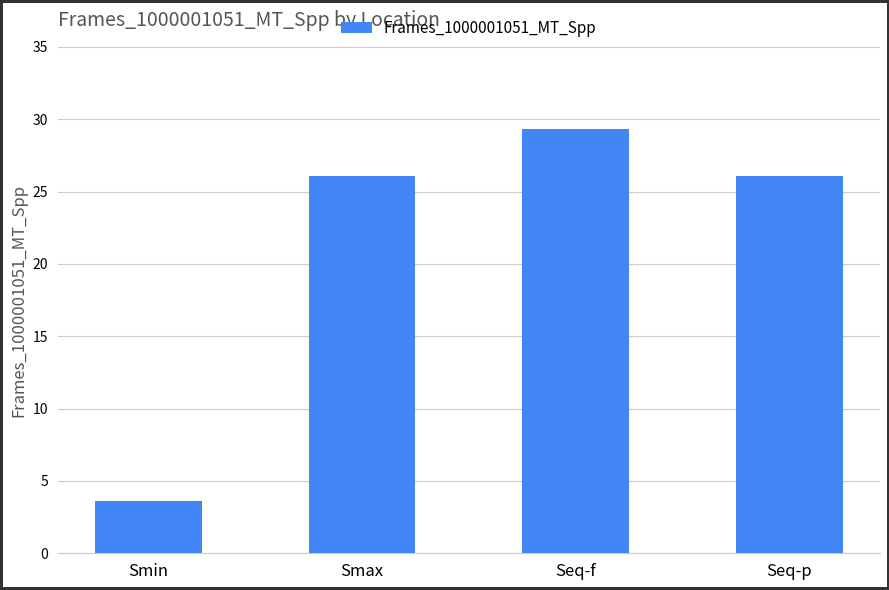

What value does the data have at Smin?

3.6